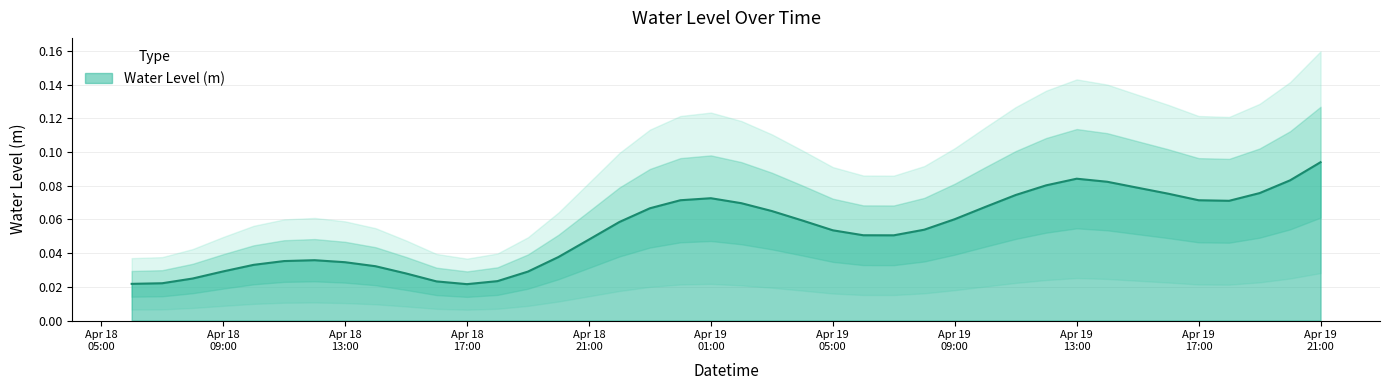

What is the sum of the values at 2024-04-18 09:00:00 and 2024-04-18 06:00:00?

0.1